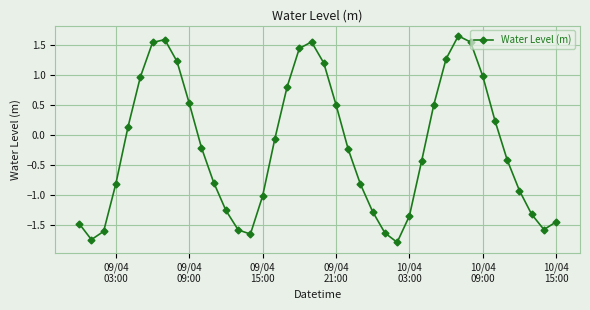

What is the sum of all values?

-7.8